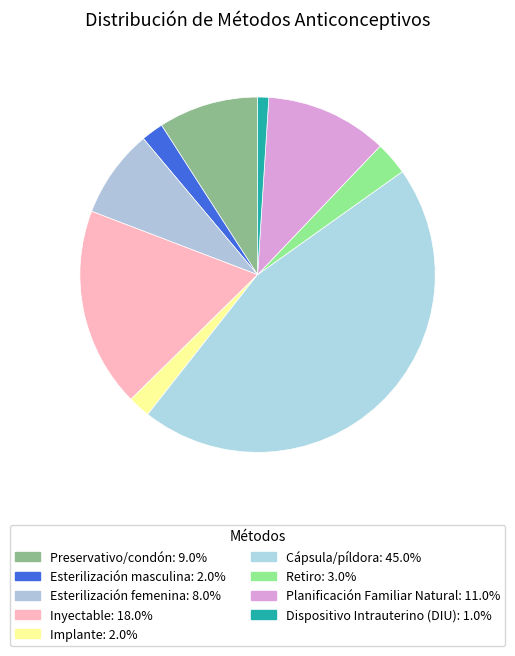

To the nearest percent, what is the average slice percentage?

11%